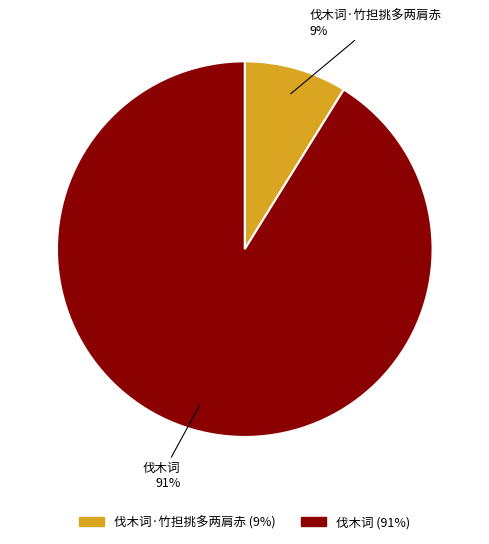

True or false: 伐木词 accounts for 98% of the total.

False